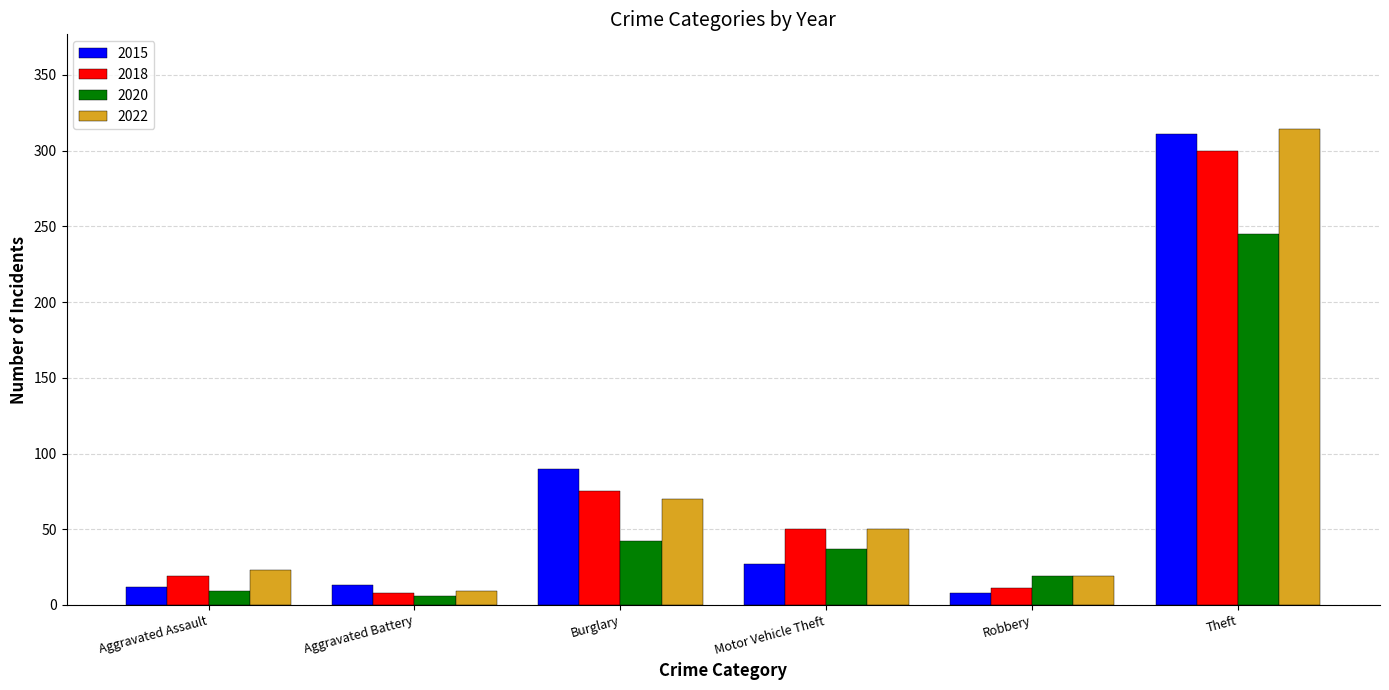

What is the average value of the 2018 series?

77